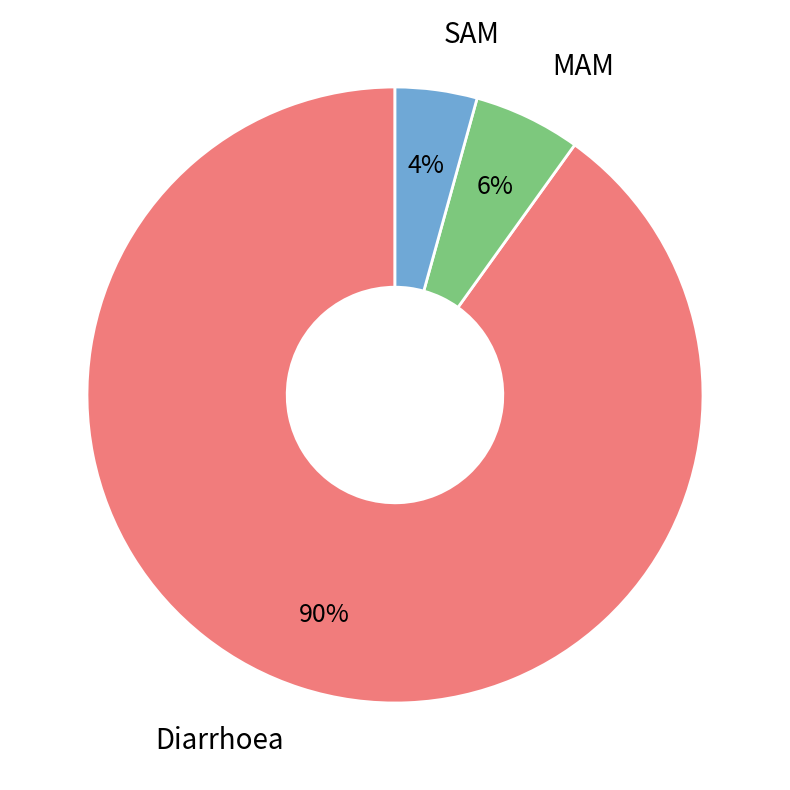

To the nearest percent, what is the average slice percentage?

33%